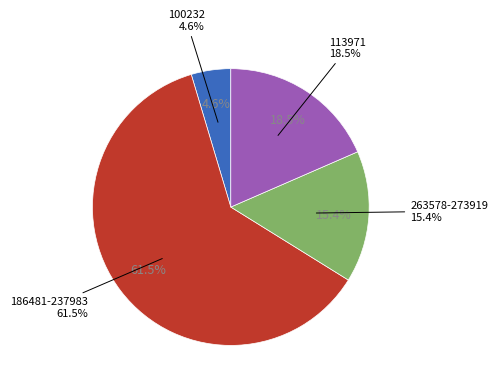

What percentage is NOT represented by 146218?

100.0%